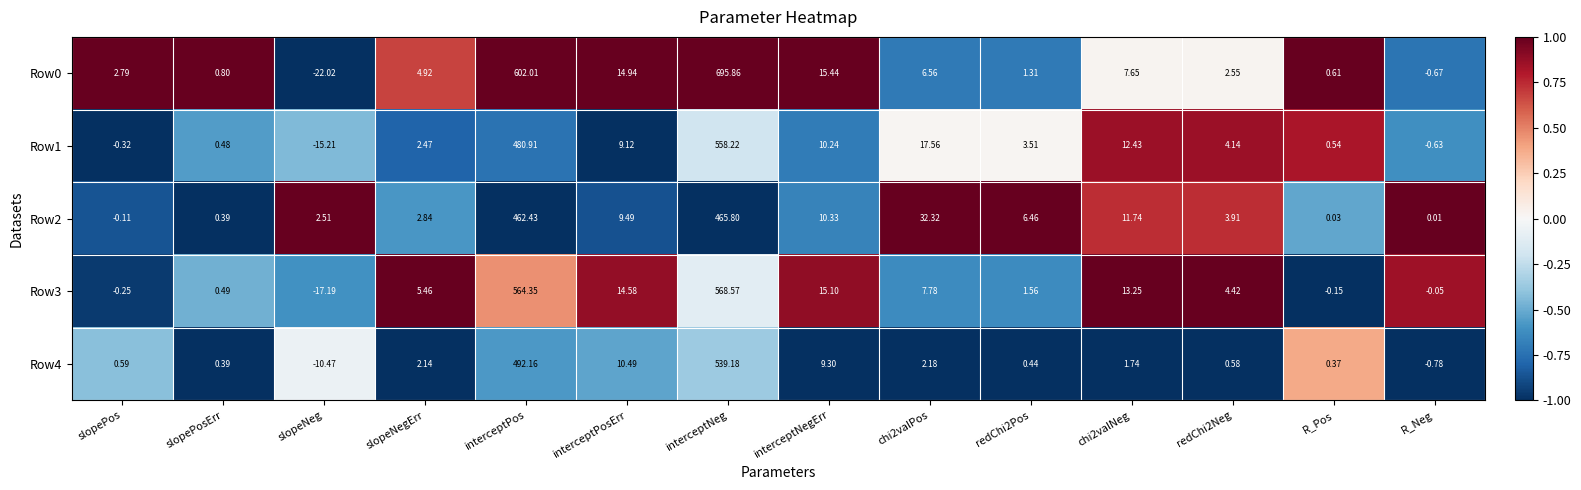

At which category is the sum across all series the highest?

interceptNeg